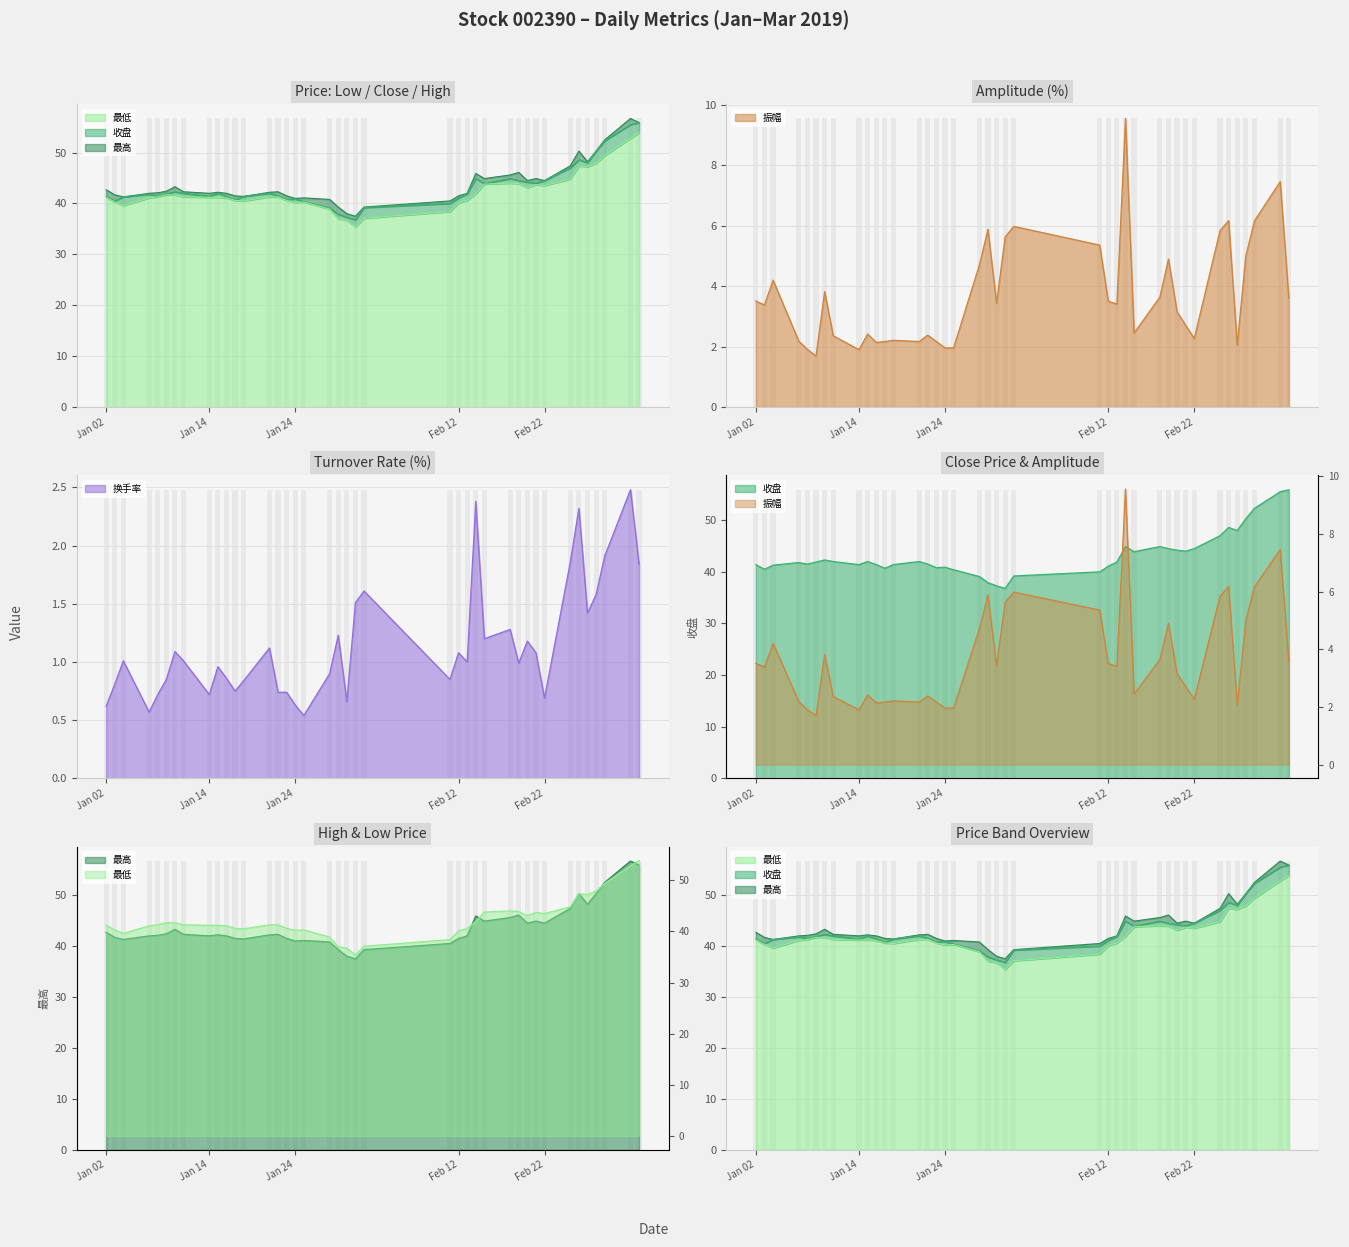

At 2019-02-15, list the series in order from largest to smallest.

最高, 收盘, 最低, 振幅, 换手率